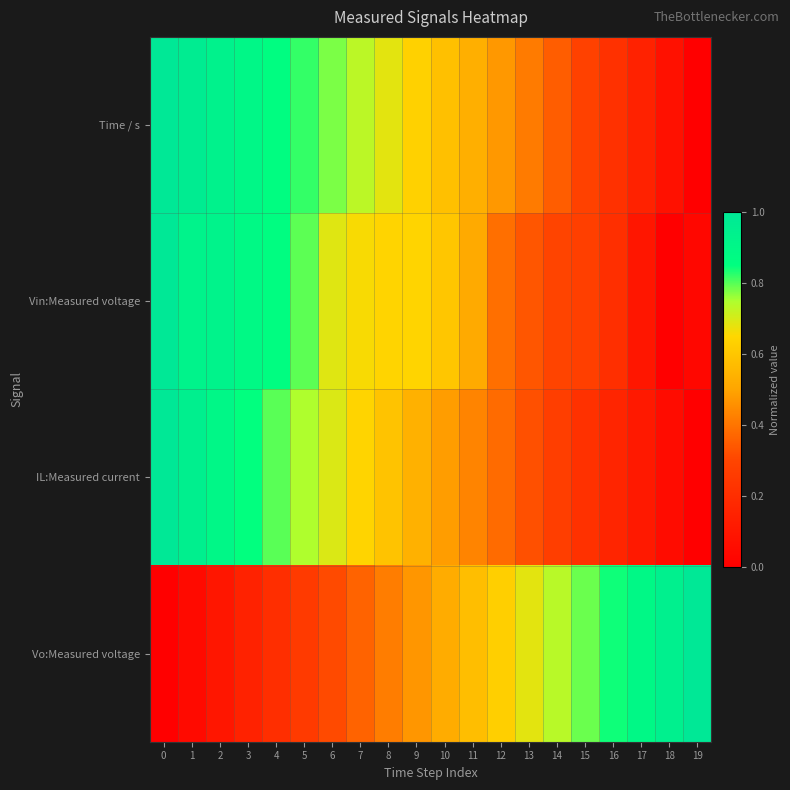

Count the number of data series in this chart.

4